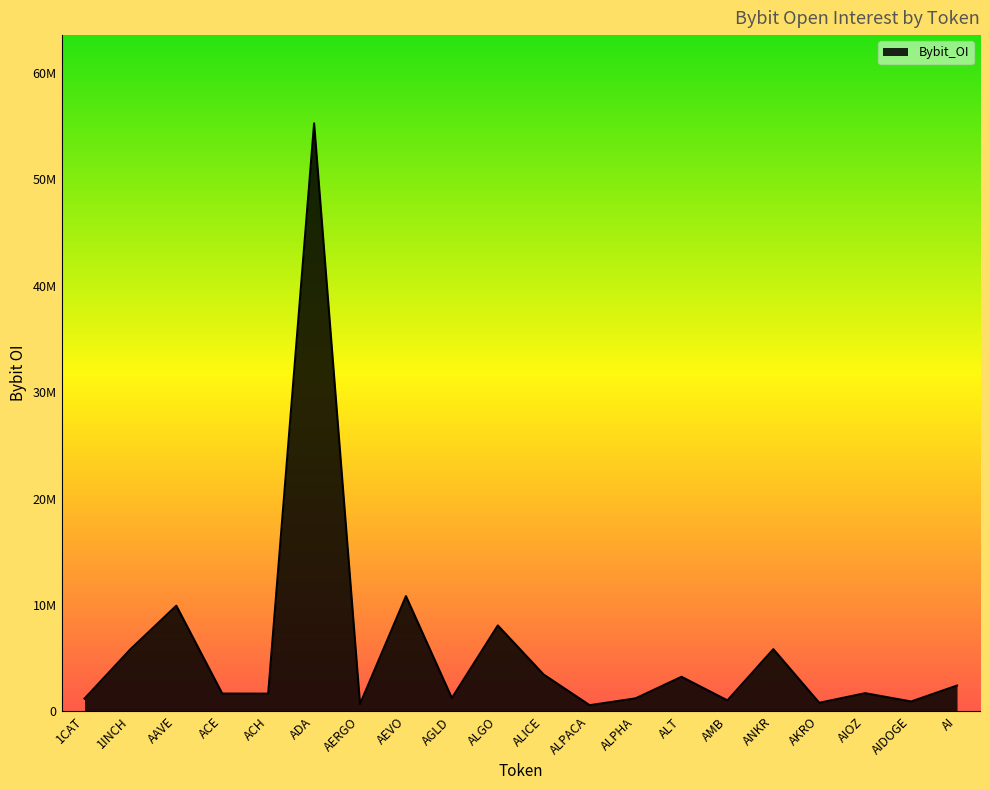

What is the change in value from ADA to ALICE?

-51832512